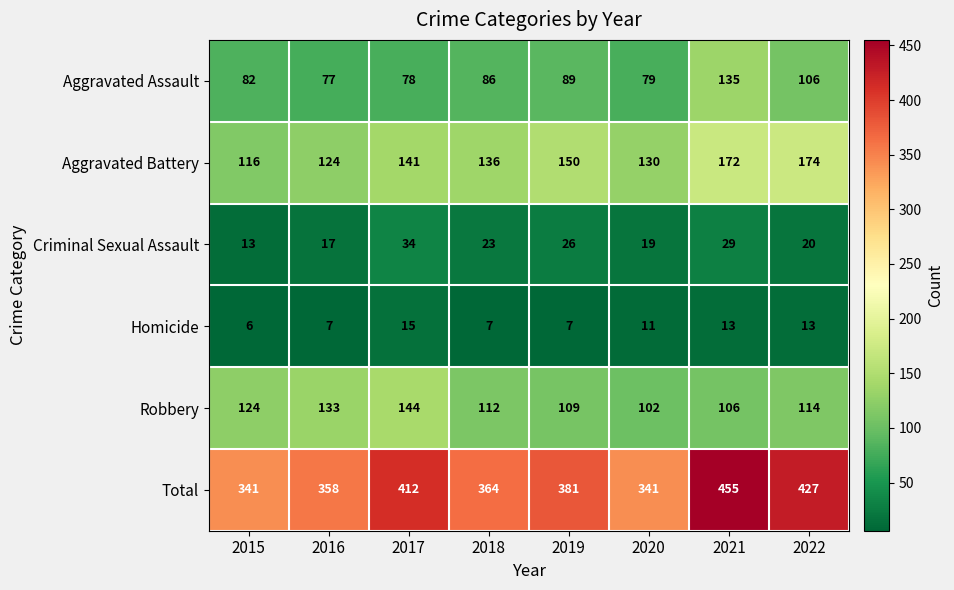

True or false: Homicide has a value of 6 at 2022.

False